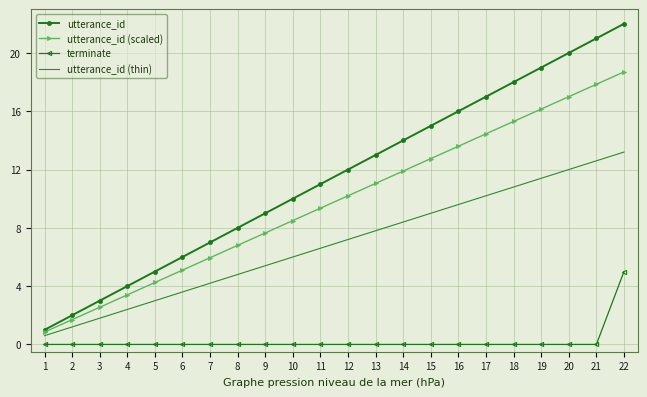

What is the difference between the maximum and second lowest values in the utterance_id (scaled) series?

17.0